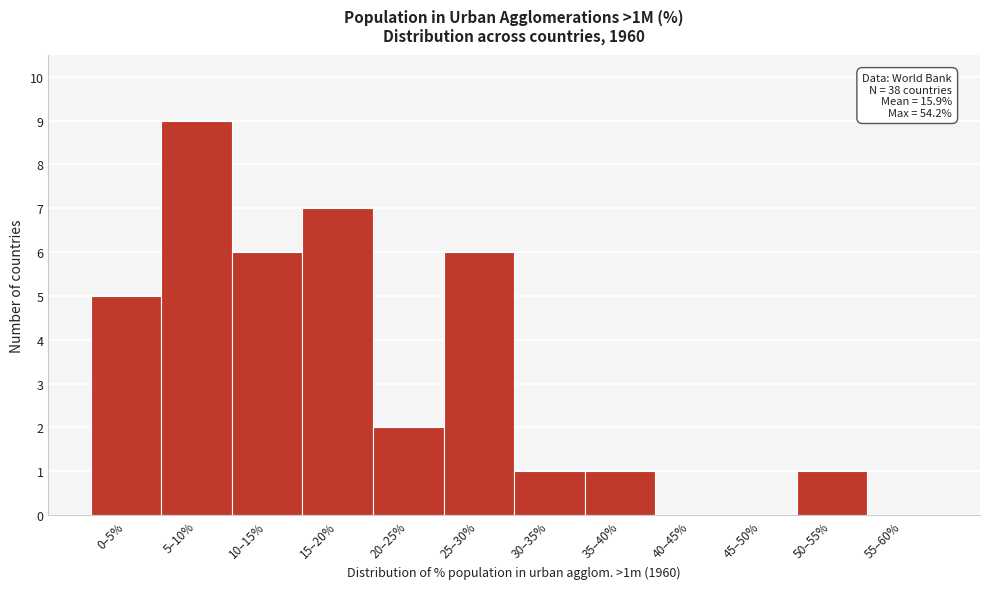

Reading right to left, list all the values displayed in this chart.

55–60%=0	50–55%=1	45–50%=0	40–45%=0	35–40%=1	30–35%=1	25–30%=6	20–25%=2	15–20%=7	10–15%=6	5–10%=9	0–5%=5